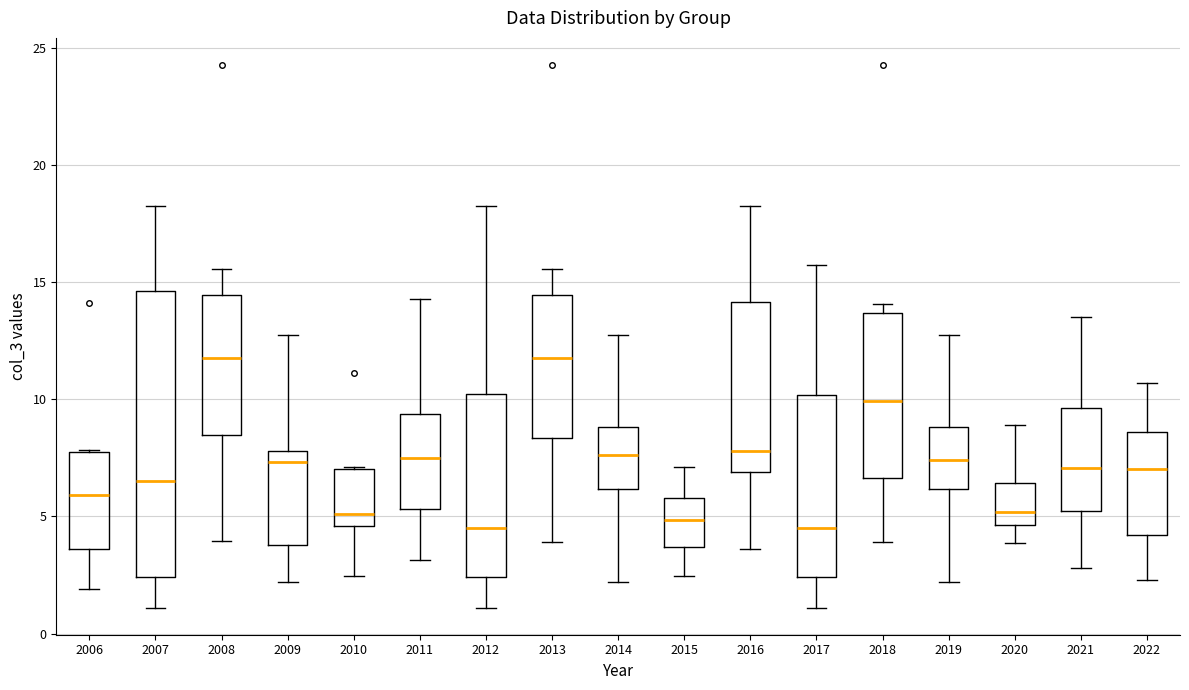

Where is the upper edge of the box at x = 2013 on the y-axis? The values are not printed on the chart, so give them approximately, as read against the axis.

14.5